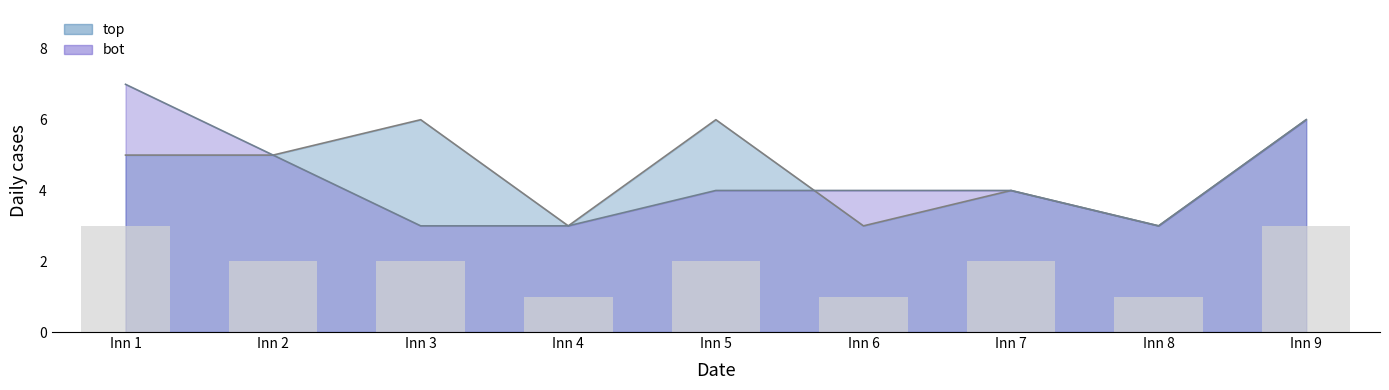

What is the average value of the top_innings series?

5